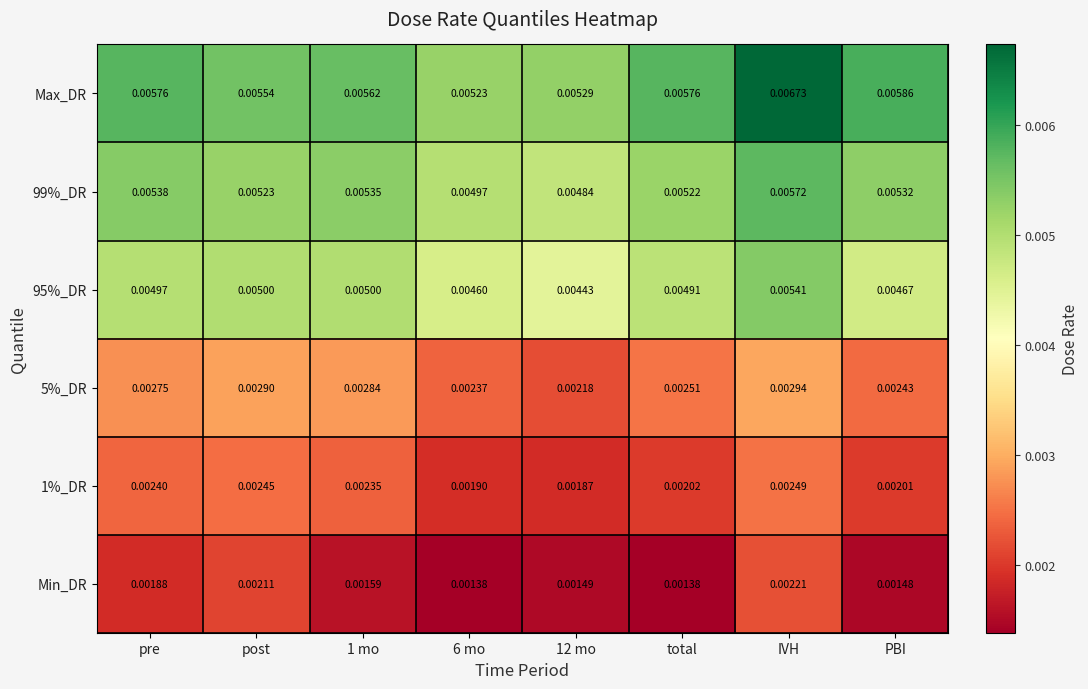

At which label does 99%_DR reach its peak?

IVH